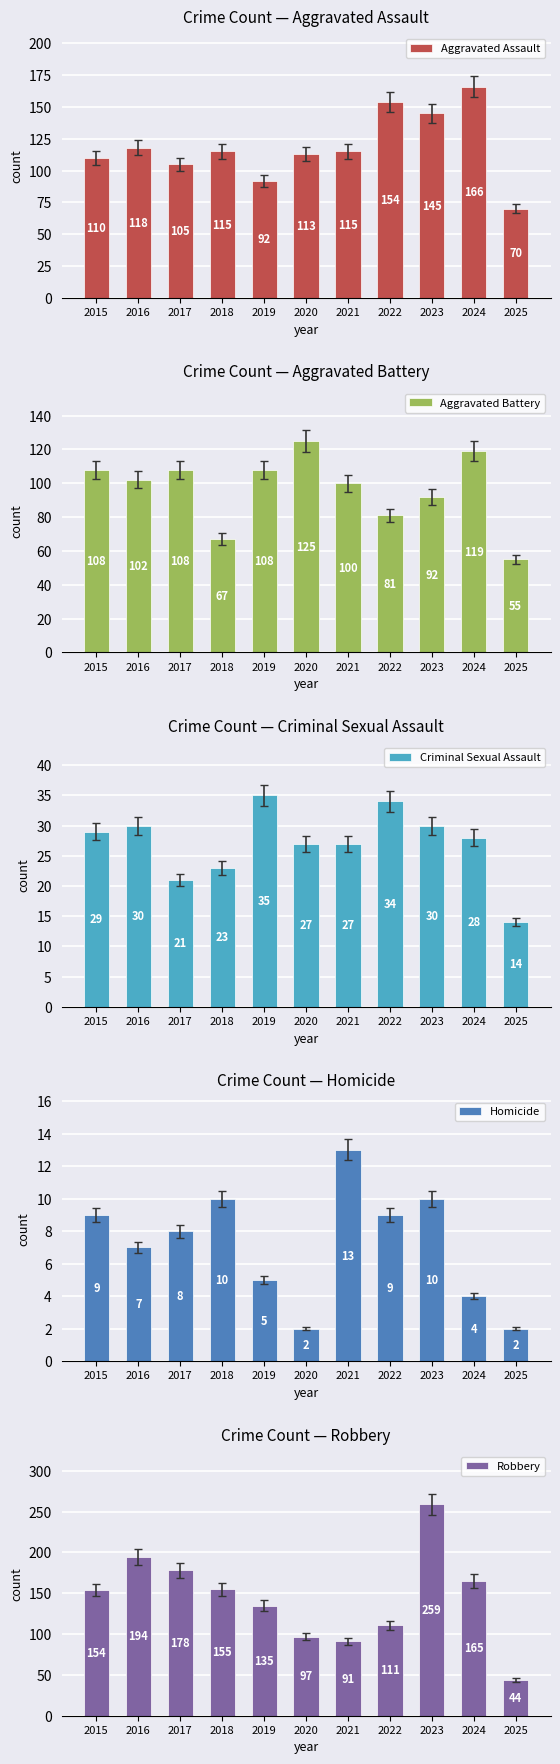

What is the average value of the Robbery series?

144